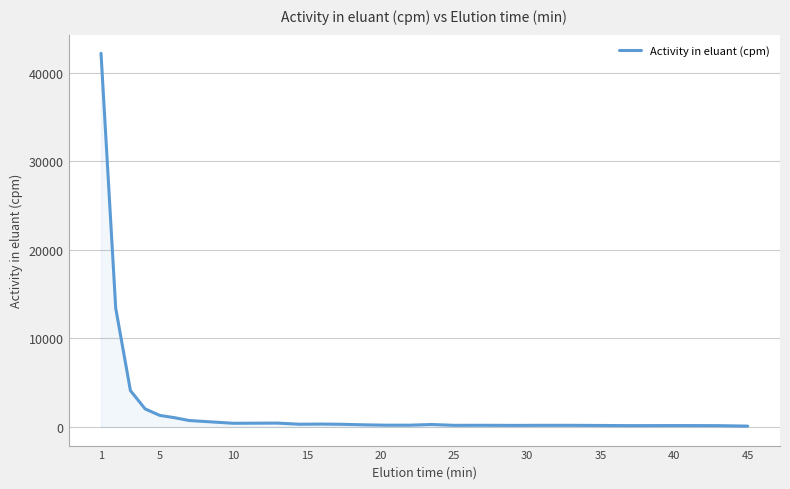

What is the difference between the maximum and minimum values?

42088.8